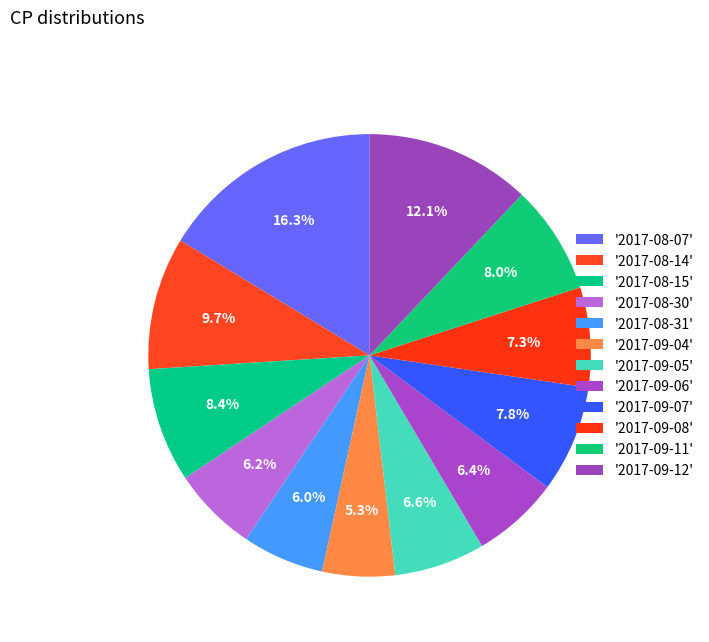

Count the number of slices in the pie.

12